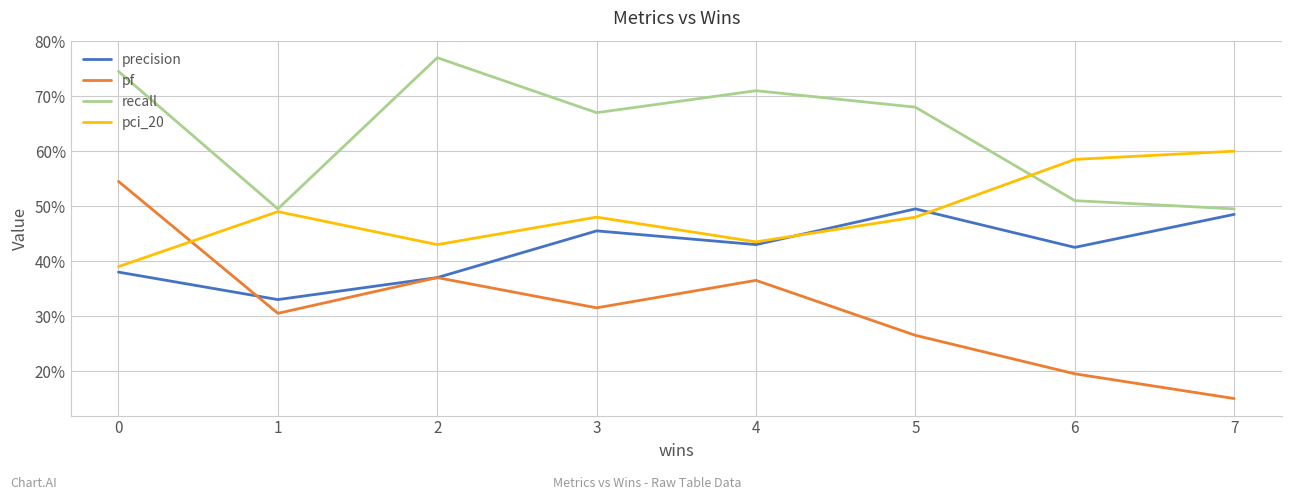

Does the chart have visible grid lines?

Yes